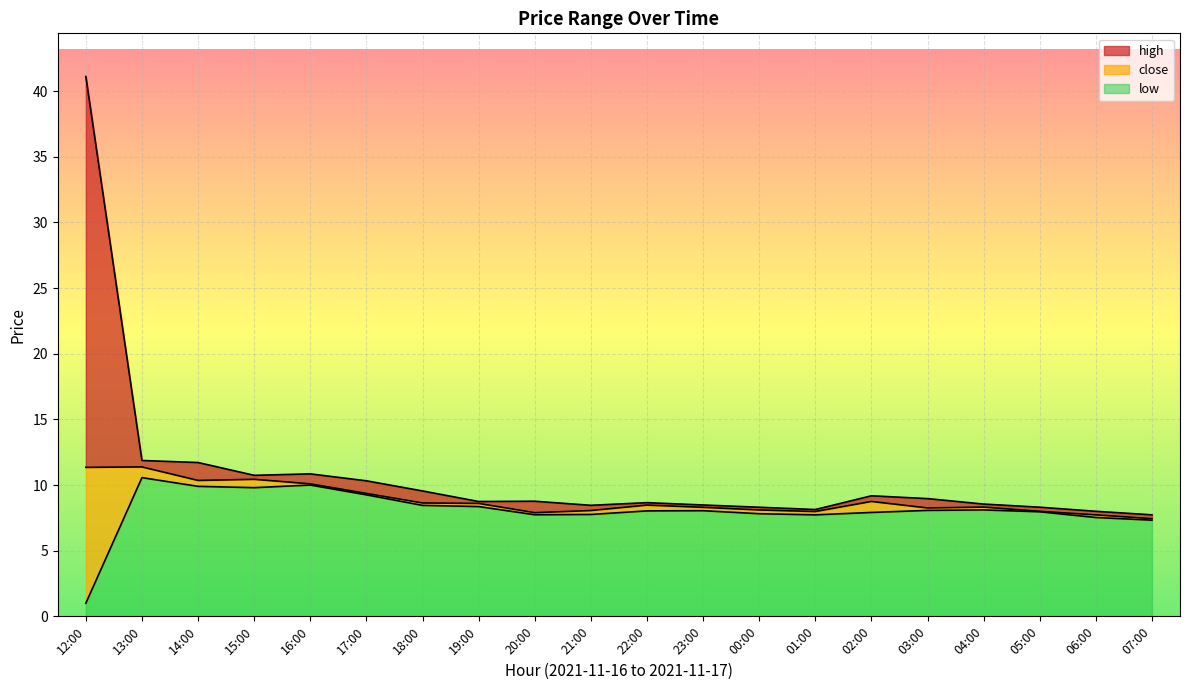

True or false: close has a value of 13.8 at 22:00.

False